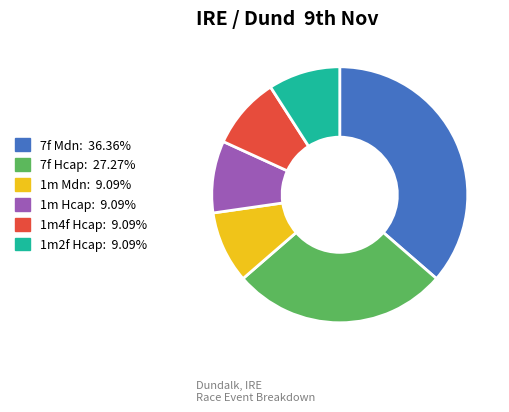

Do 7f Mdn and 1m4f Hcap together represent more than half of the pie?

No